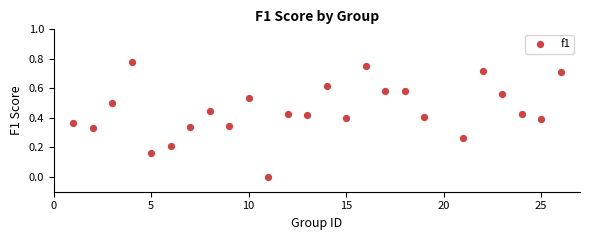

What is the range of X values (max minus min)?

25.0